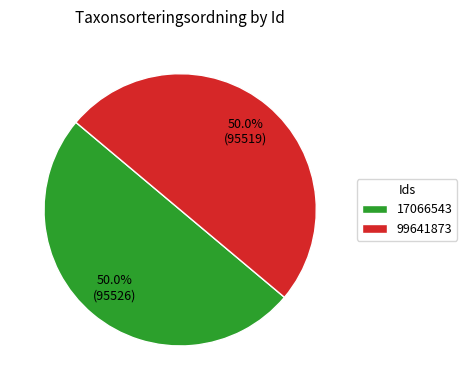

What percentage is the 99641873 slice, to the nearest percent?

50%